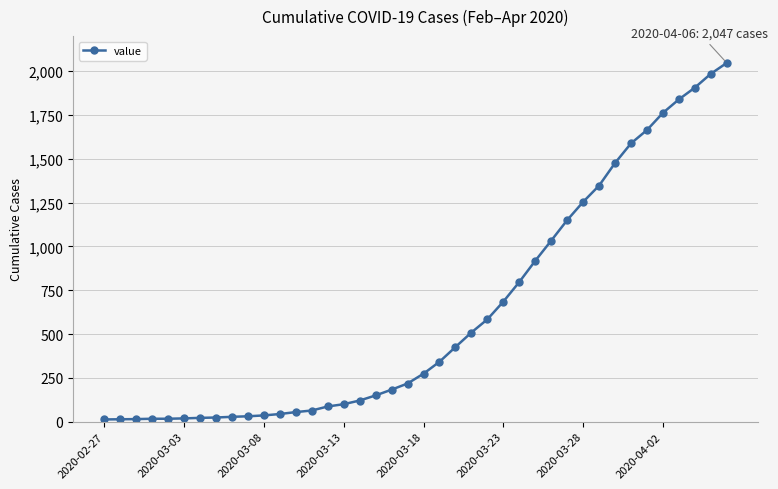

What is the greatest value displayed?

2047